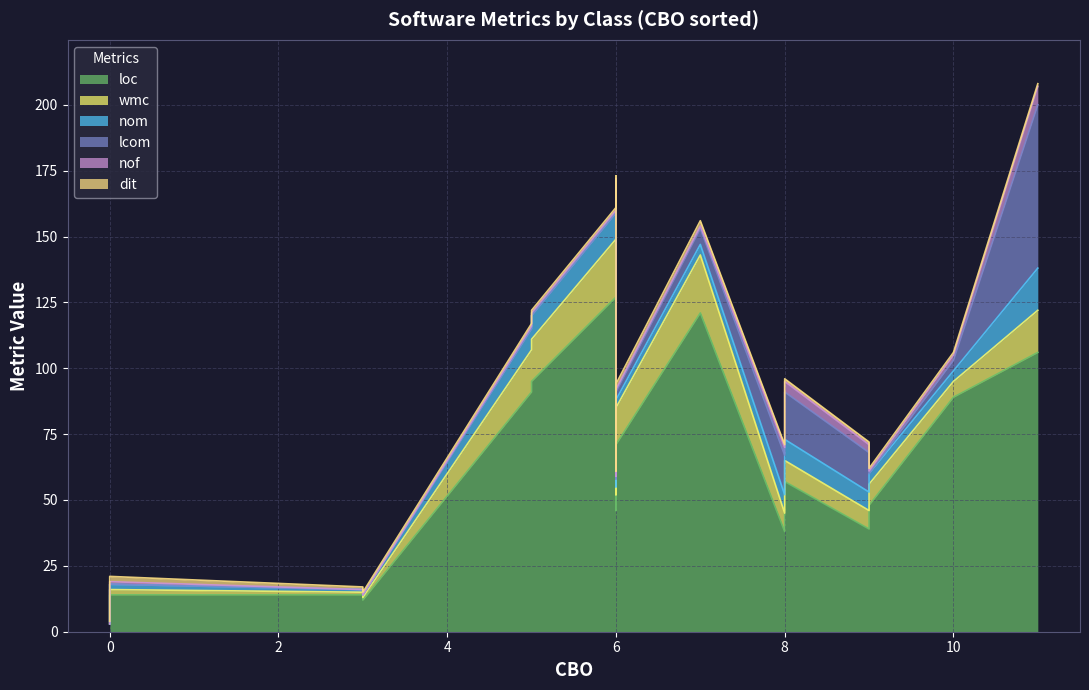

The nom series shows 0 at MenuRessources. True or false?

False